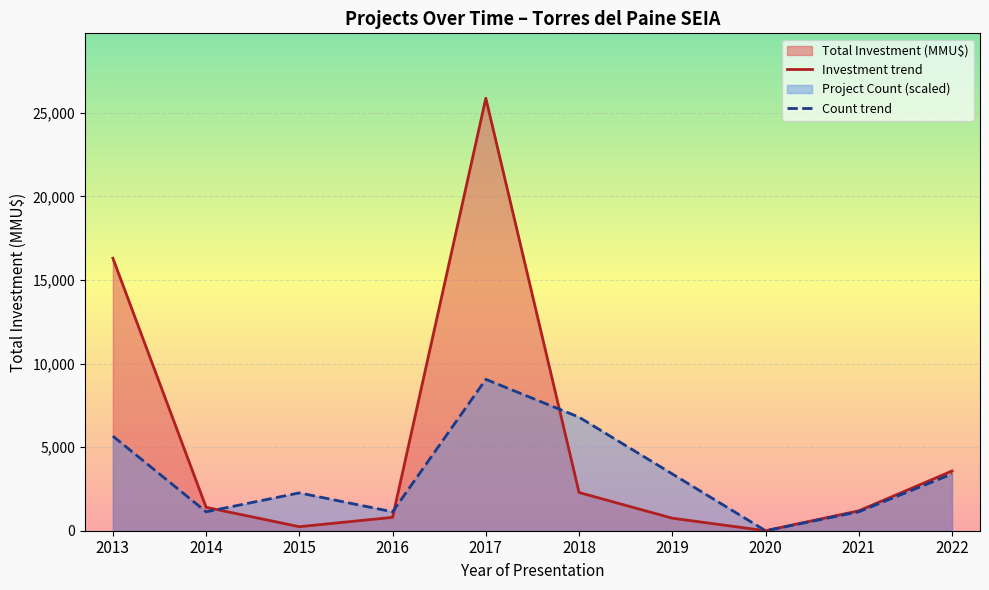

Between 2014 and 2017, which series saw the biggest shift?

Investment trend